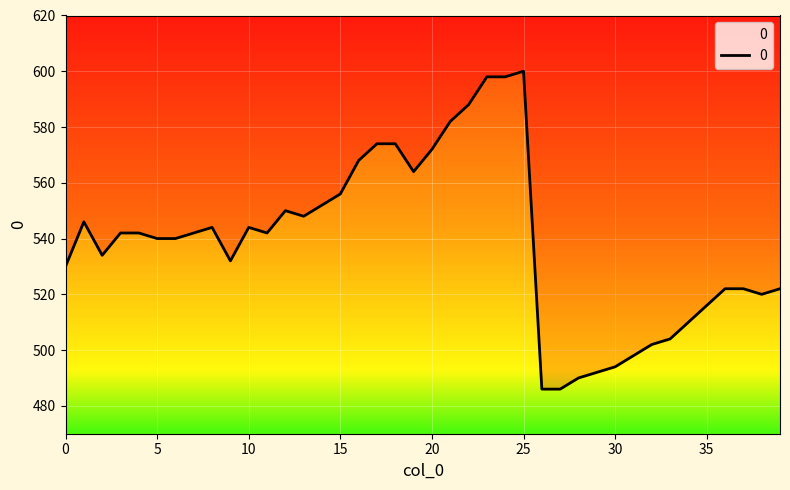

What is the sum of all values?

21566